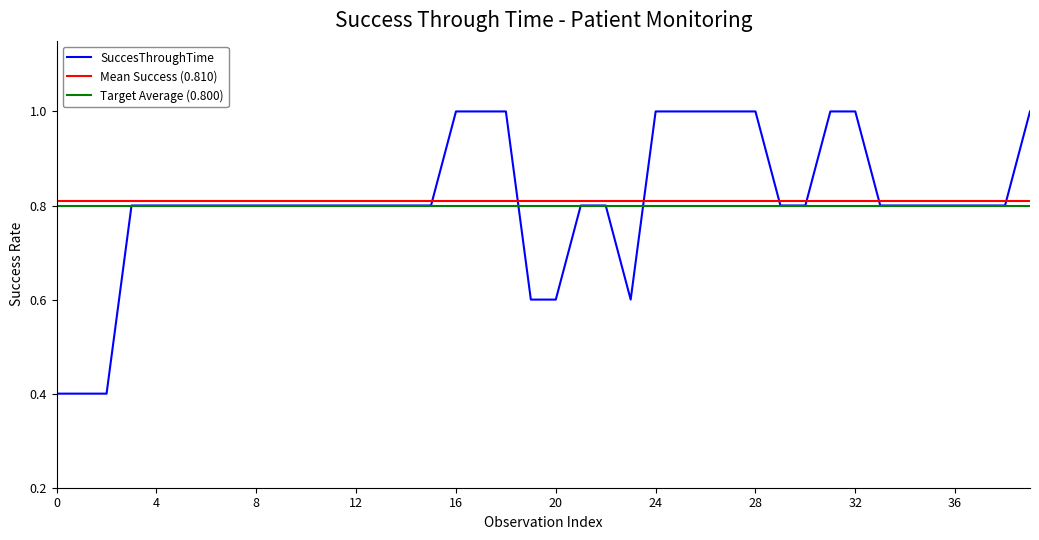

What is the highest value of the SuccesThroughTime series?

1.0